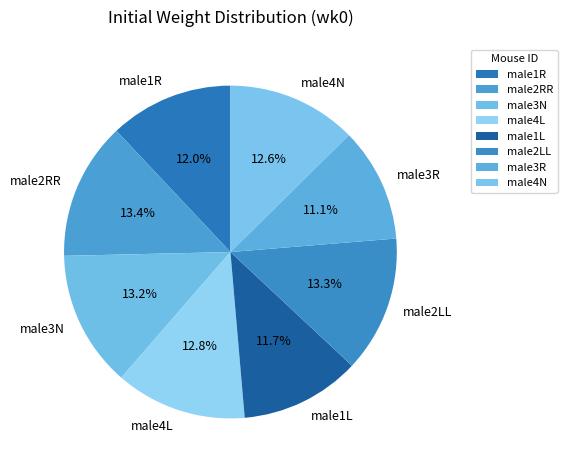

What is the smallest slice in the pie chart?

male3R